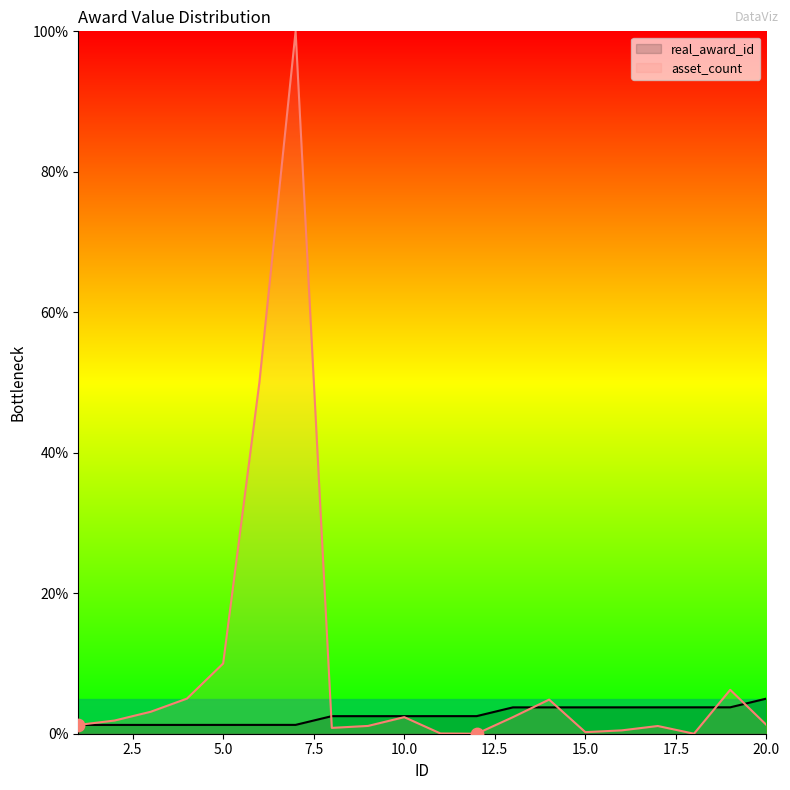

Which series contains the lowest Y value?

asset_count